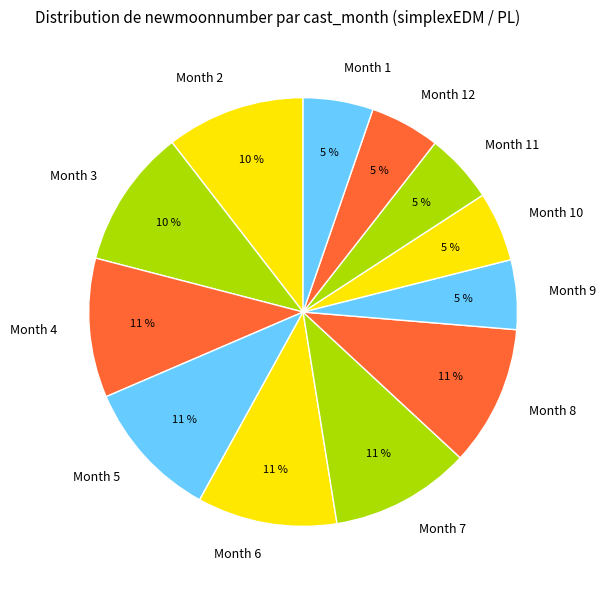

Does Month 12 account for over 50% of the chart?

No